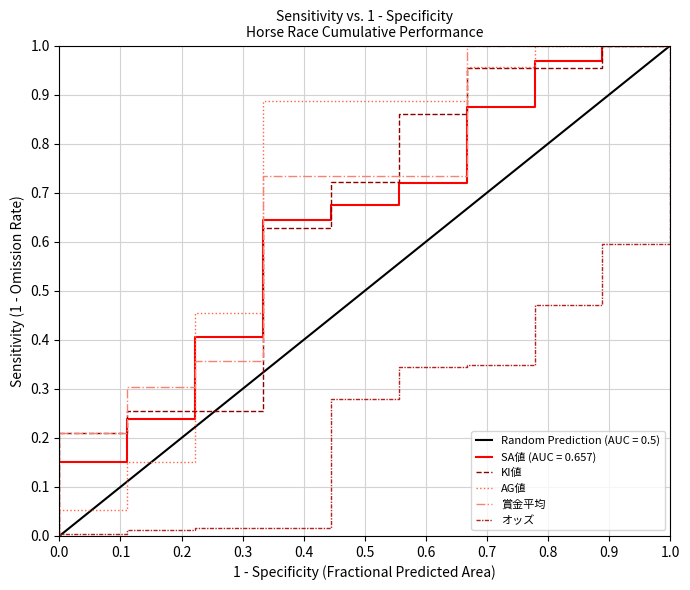

True or false: AG値 and 賞金平均 cross at least once.

True